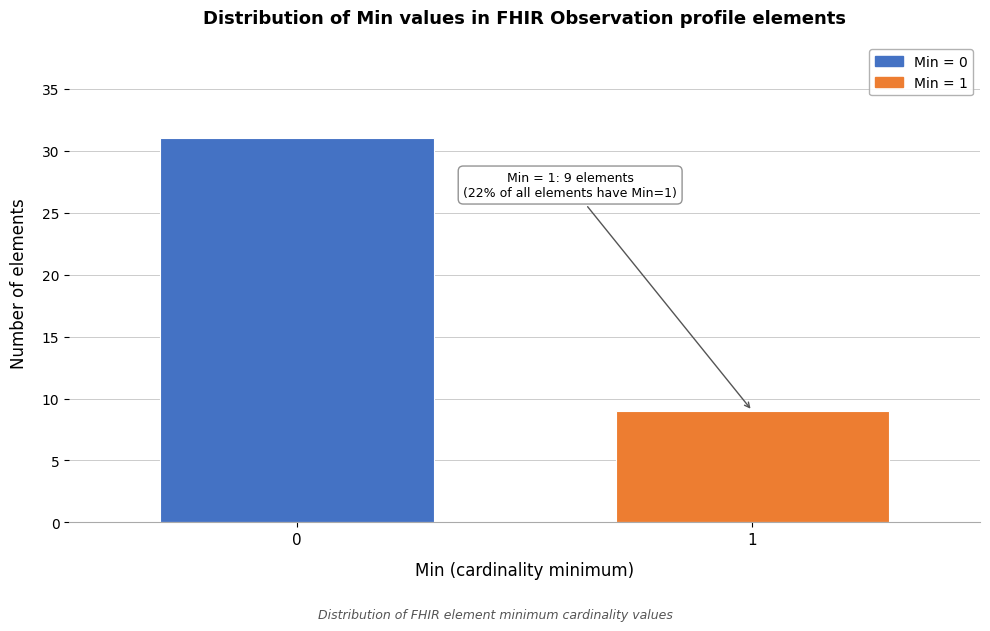

Reading left to right, extract all data points from this chart.

31	9